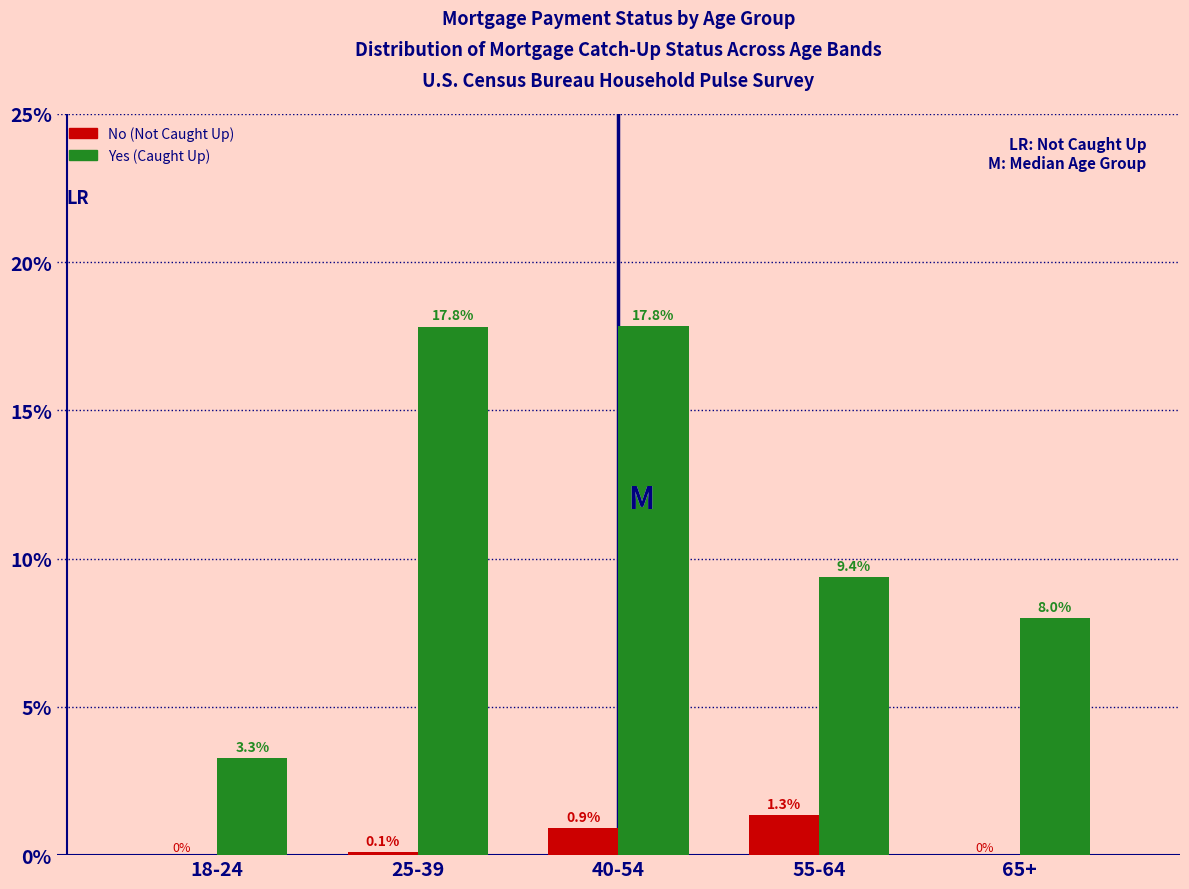

Read the Yes (Caught Up) value at 65+.

8.0